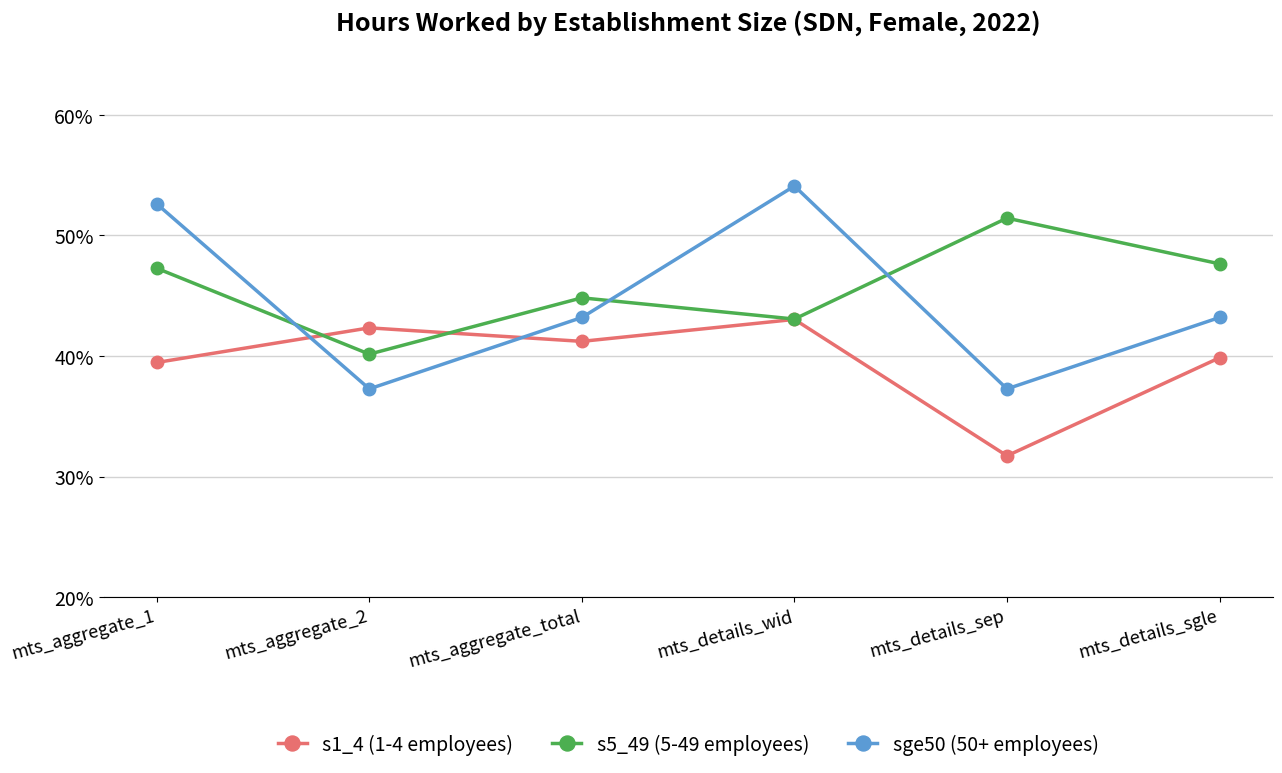

List the series in order of their overall mean, lowest first.

s1_4 (1-4 employees), sge50 (50+ employees), s5_49 (5-49 employees)